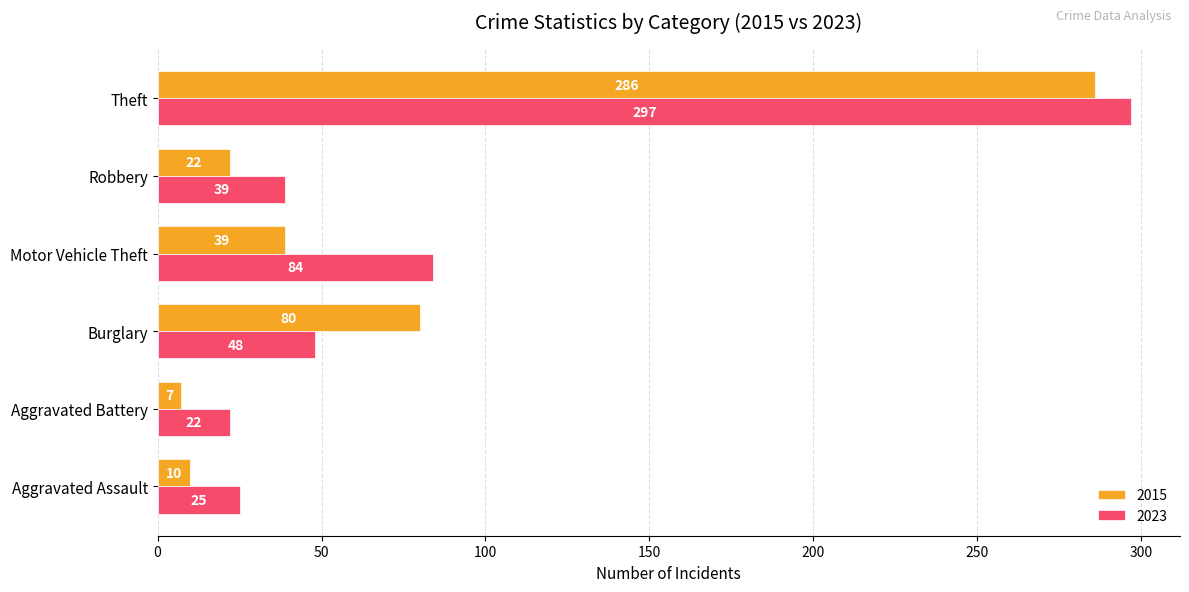

Rank the series at Motor Vehicle Theft from highest to lowest value.

2023, 2015